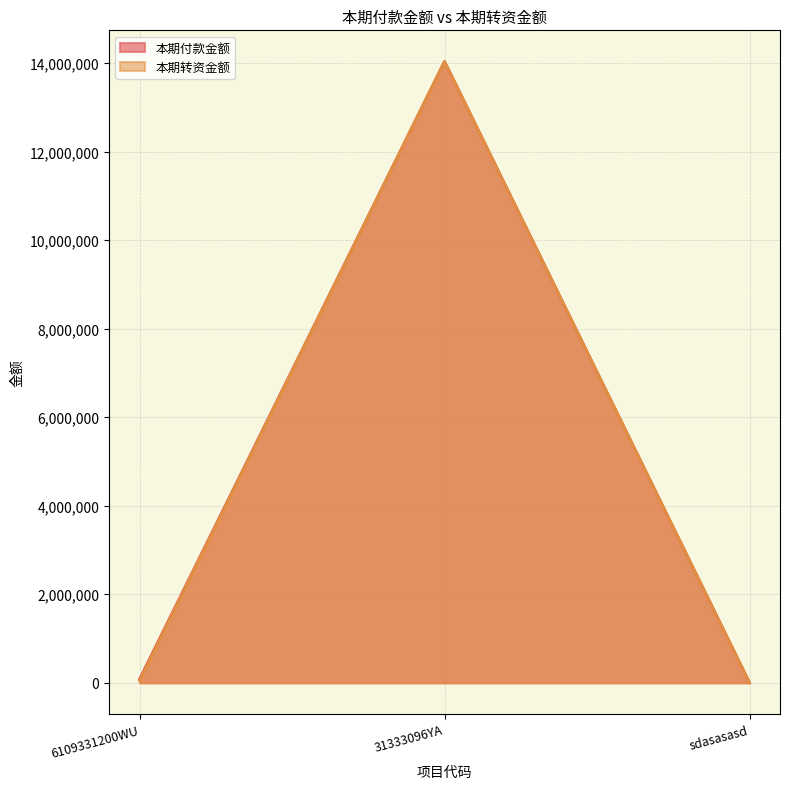

Which series has the widest spread of values?

本期付款金额